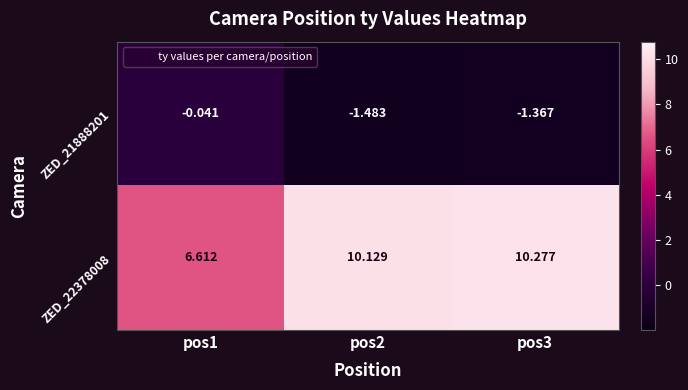

Which series has the widest spread of values?

ZED_22378008